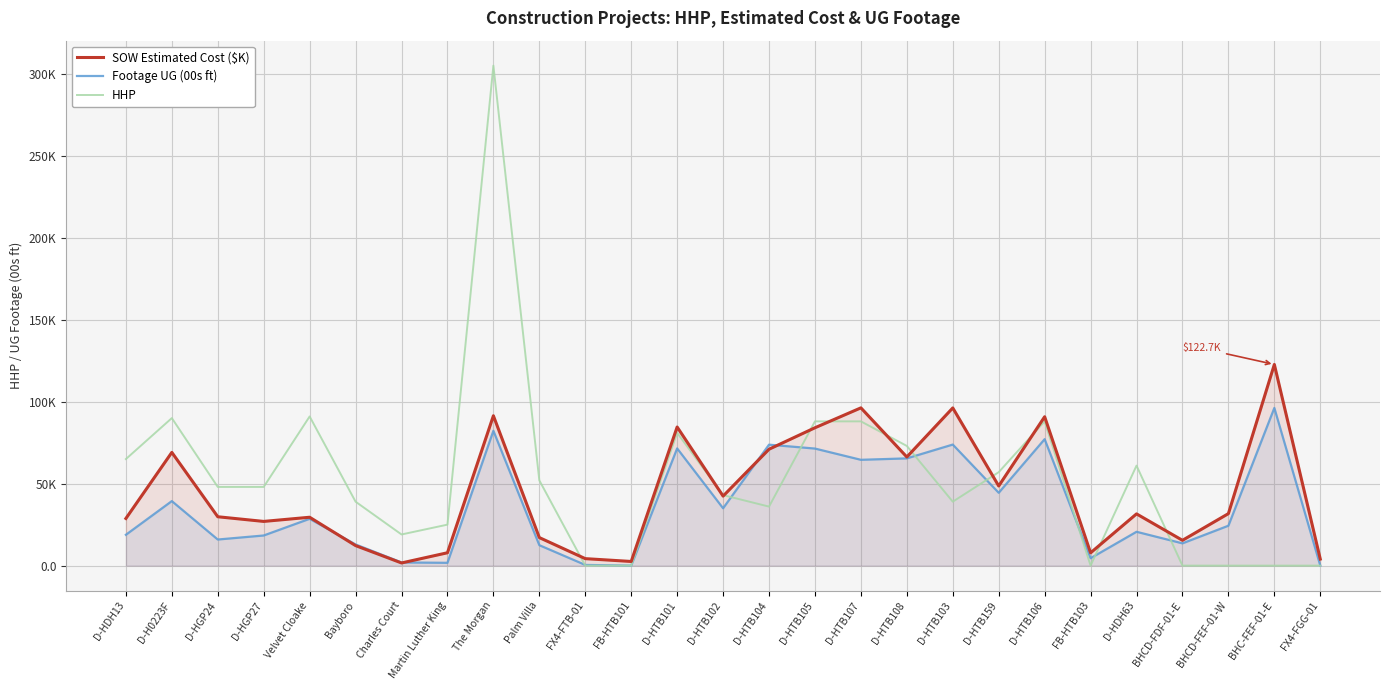

Rank the series at D-HTB107 from lowest to highest value.

Footage UG (00s ft), HHP, SOW Estimated Cost ($K)